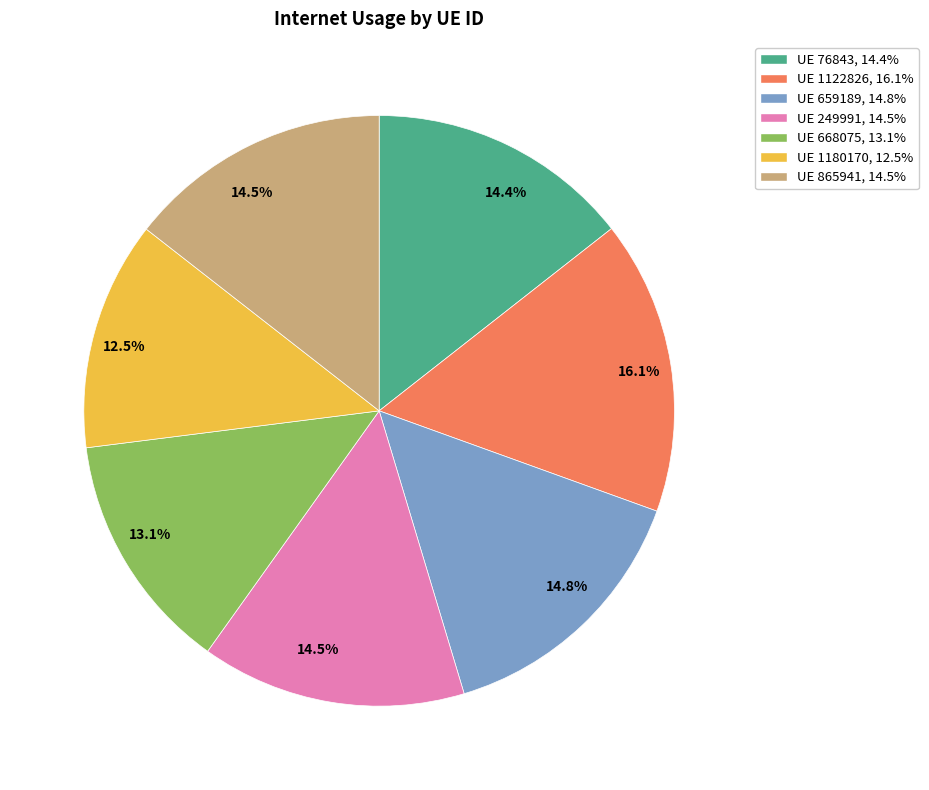

How much of the chart is everything except UE 668075, 13.1%?

86.9%